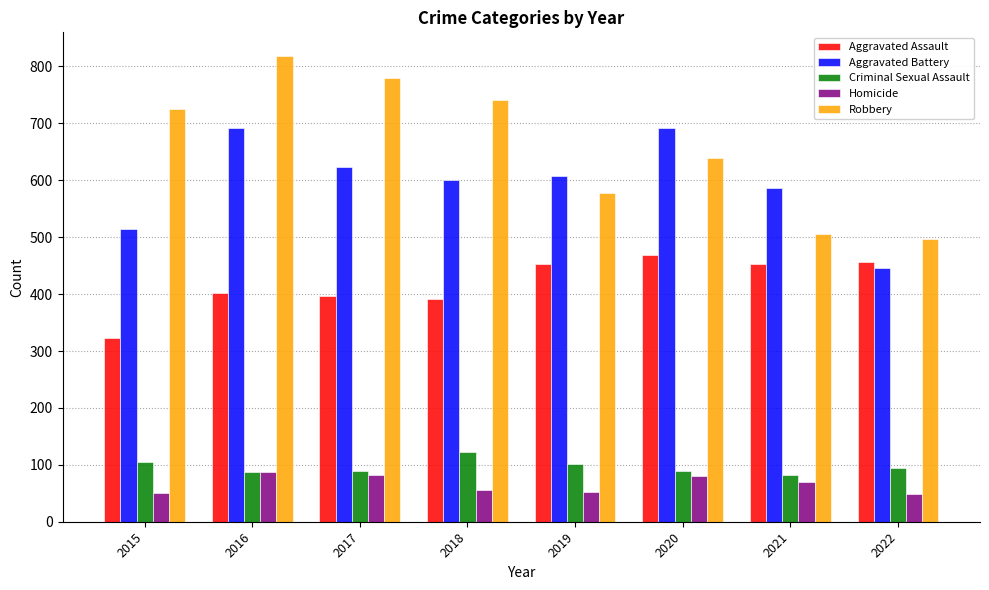

At which category is the sum across all series the highest?

2016